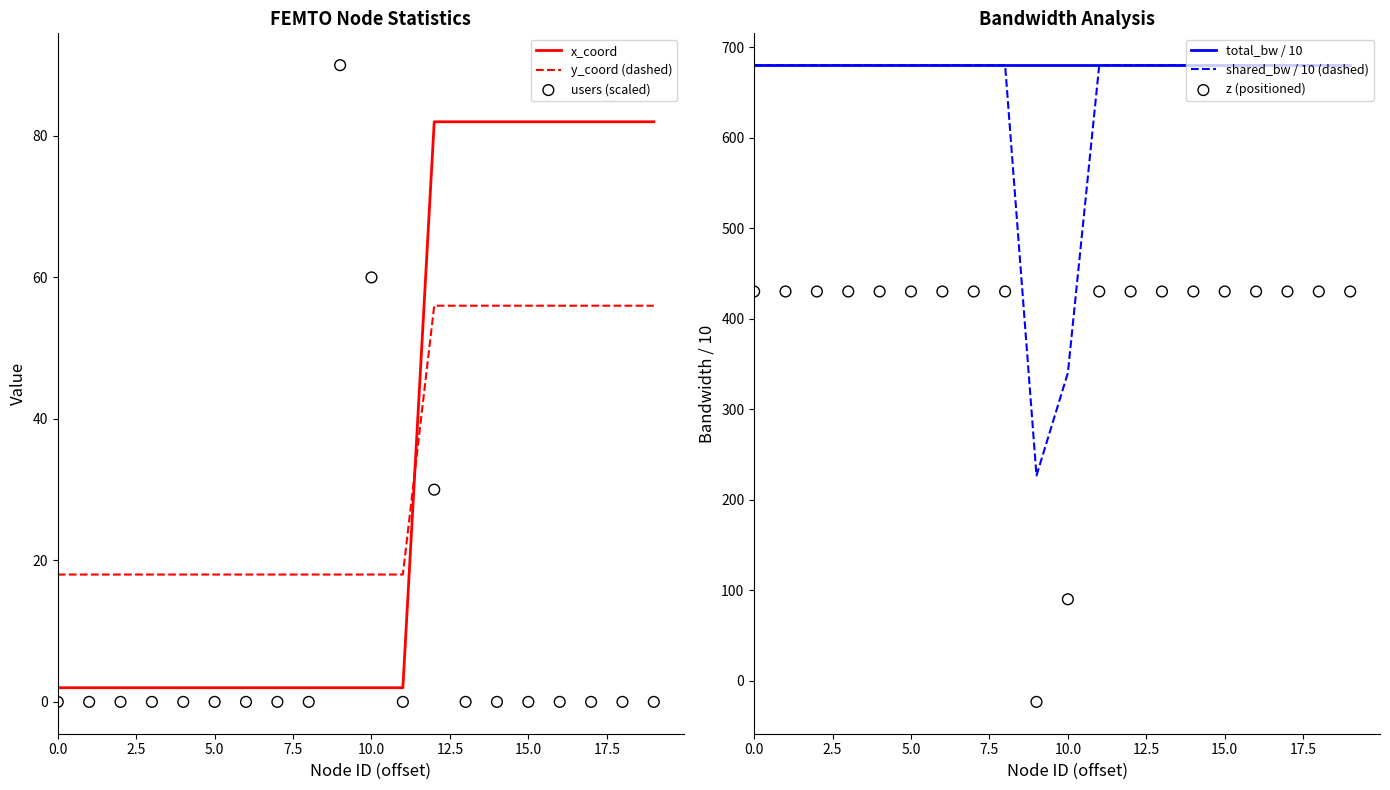

Which series has the largest Y range (max minus min)?

shared_bw / 10 (dashed)